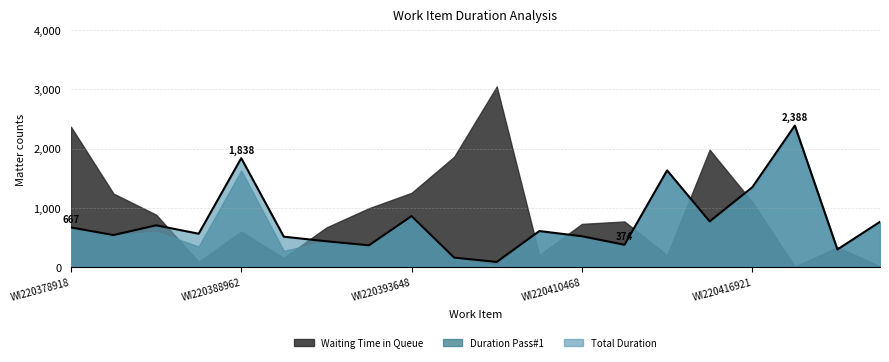

Where is the first local maximum for Waiting Time in Queue (in Seconds)?

WI220388962